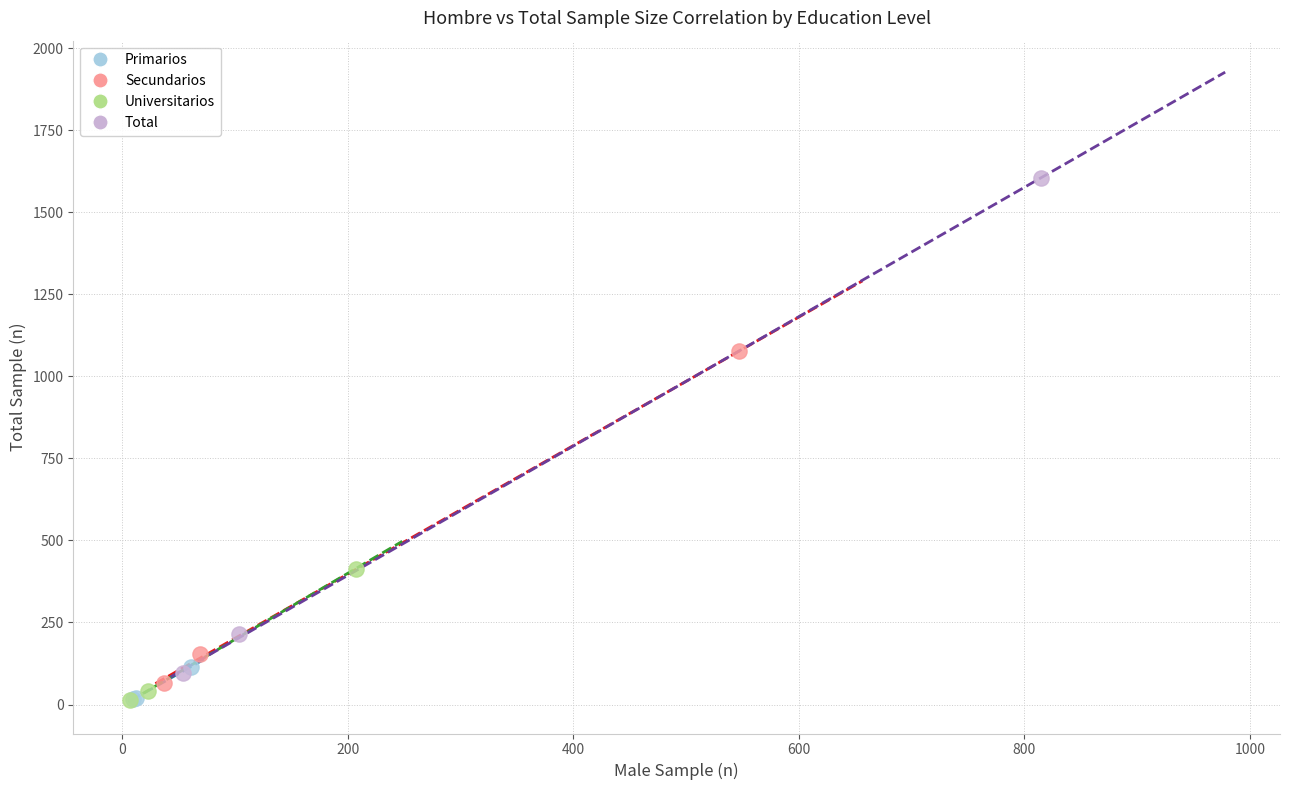

Which series reaches the maximum Y coordinate?

Total